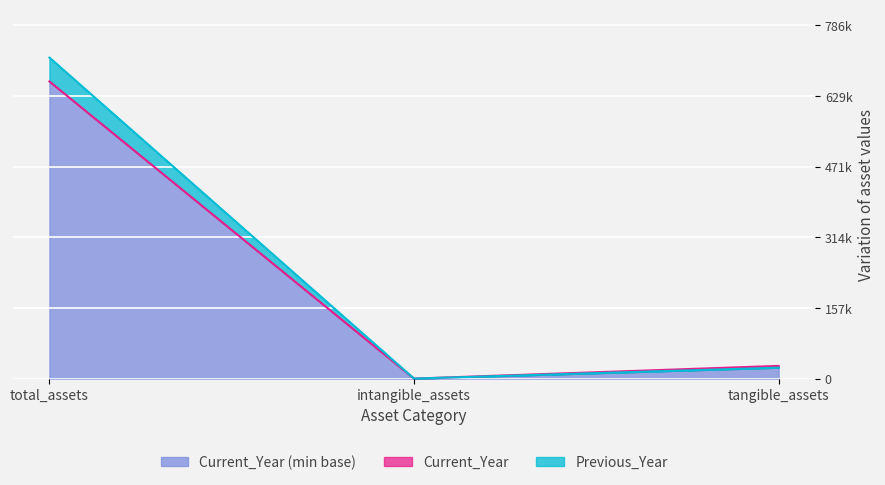

List the series in order of their overall mean, lowest first.

Current_Year, Previous_Year